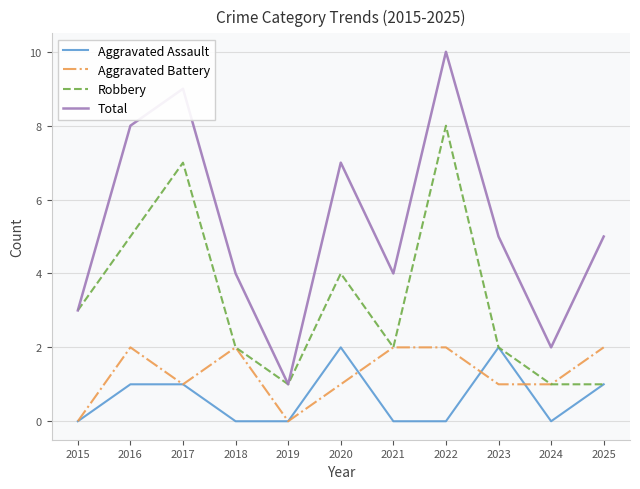

Reading left to right, extract all data points from this chart.

Aggravated Assault: 2015=0	2016=1	2017=1	2018=0	2019=0	2020=2	2021=0	2022=0	2023=2	2024=0	2025=1
Aggravated Battery: 2015=0	2016=2	2017=1	2018=2	2019=0	2020=1	2021=2	2022=2	2023=1	2024=1	2025=2
Robbery: 2015=3	2016=5	2017=7	2018=2	2019=1	2020=4	2021=2	2022=8	2023=2	2024=1	2025=1
Total: 2015=3	2016=8	2017=9	2018=4	2019=1	2020=7	2021=4	2022=10	2023=5	2024=2	2025=5